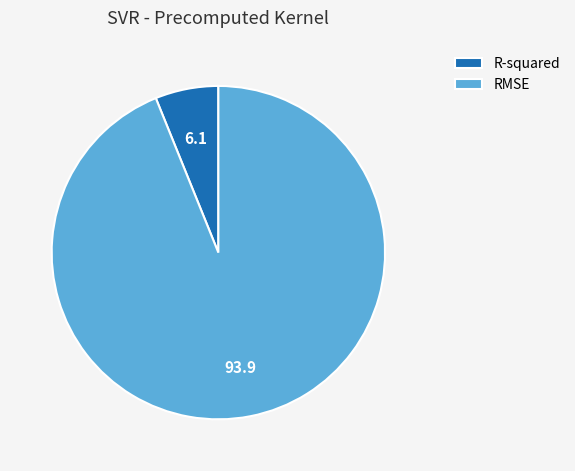

Which has a higher value, R-squared or RMSE?

RMSE